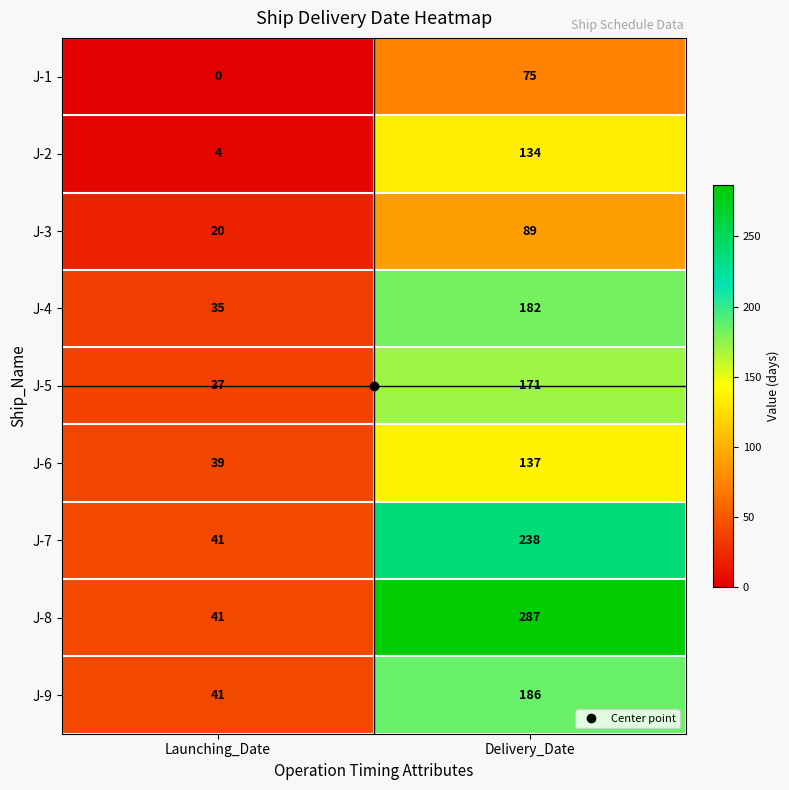

Rank the series at Delivery_Date from highest to lowest value.

J-8, J-7, J-9, J-4, J-5, J-6, J-2, J-3, J-1